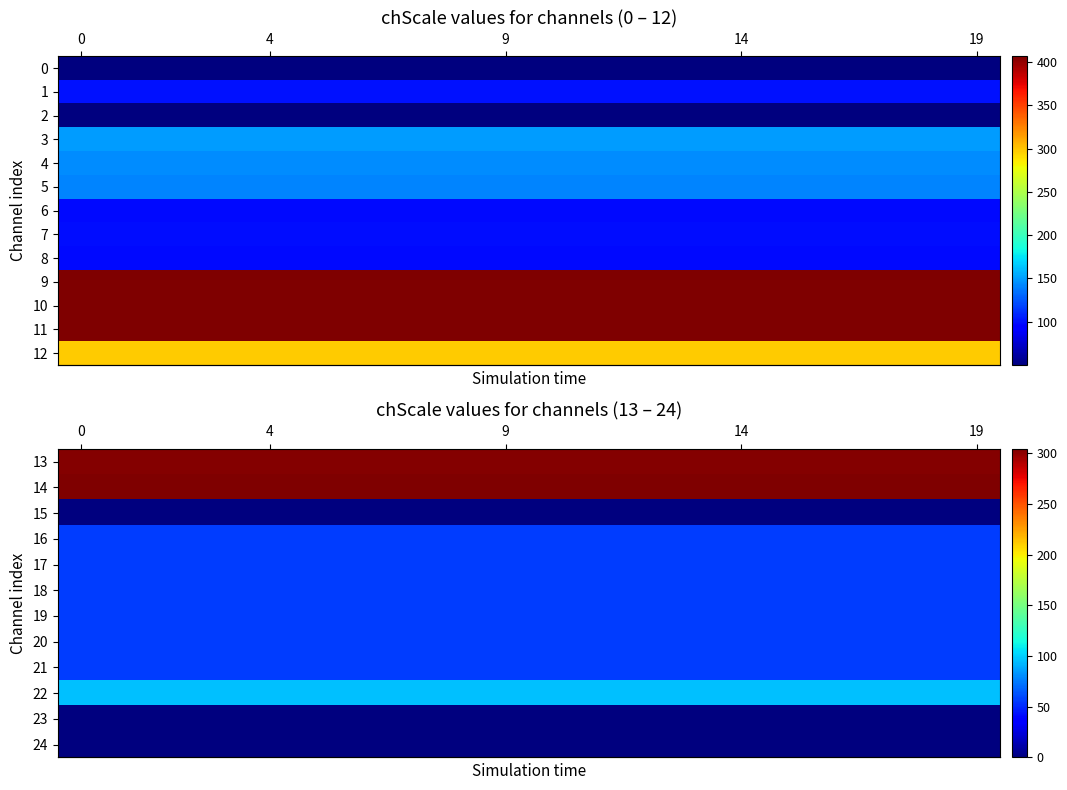

Which series changed the most between 0 and 13?

row_0